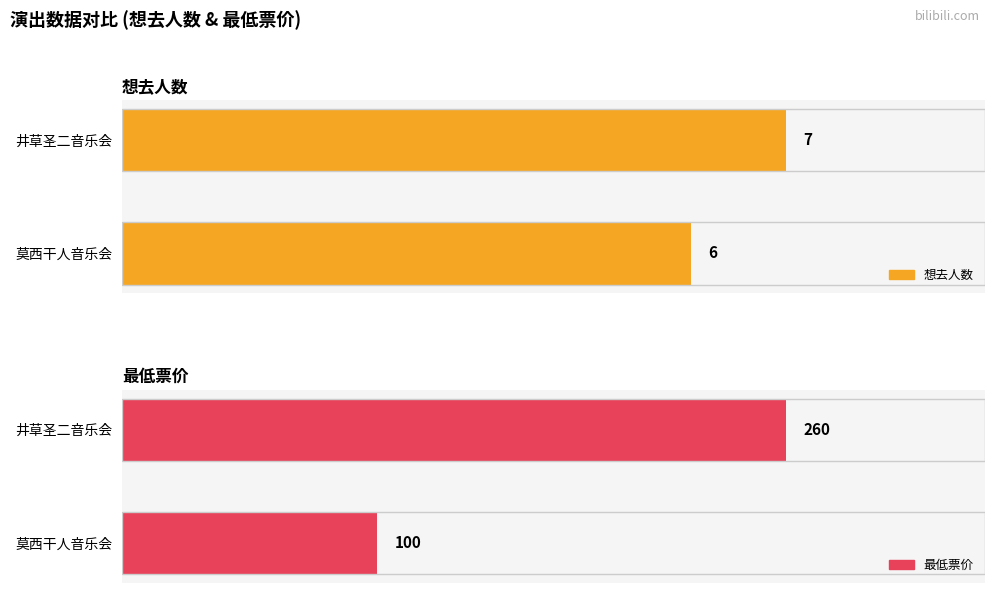

List the series in order of their peak value, lowest first.

想去人数, 最低票价